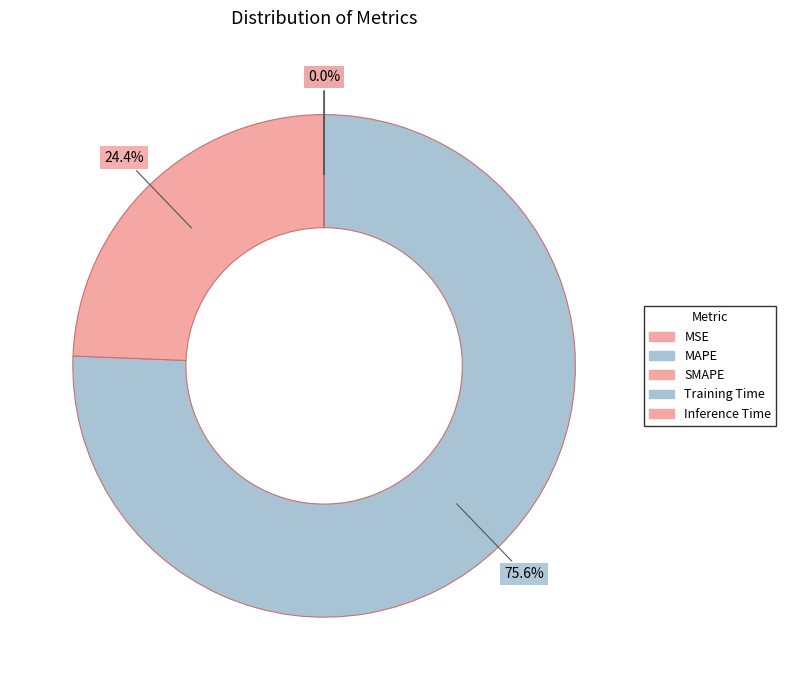

Rank the categories by value from highest to lowest.

MAPE, SMAPE, Training Time, MSE, Inference Time